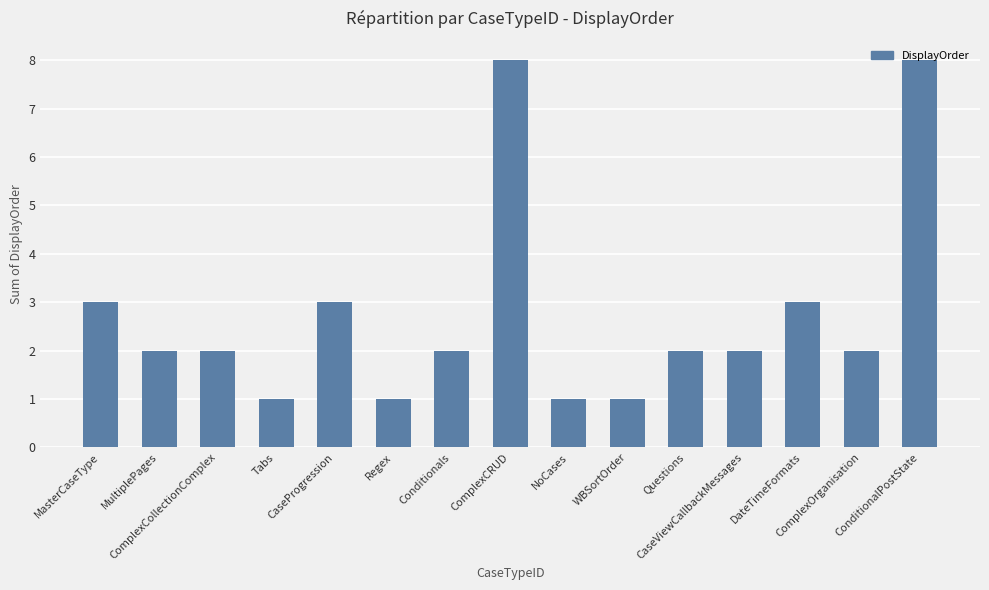

Reading left to right, transcribe all the data shown in this chart.

3	2	2	1	3	1	2	8	1	1	2	2	3	2	8